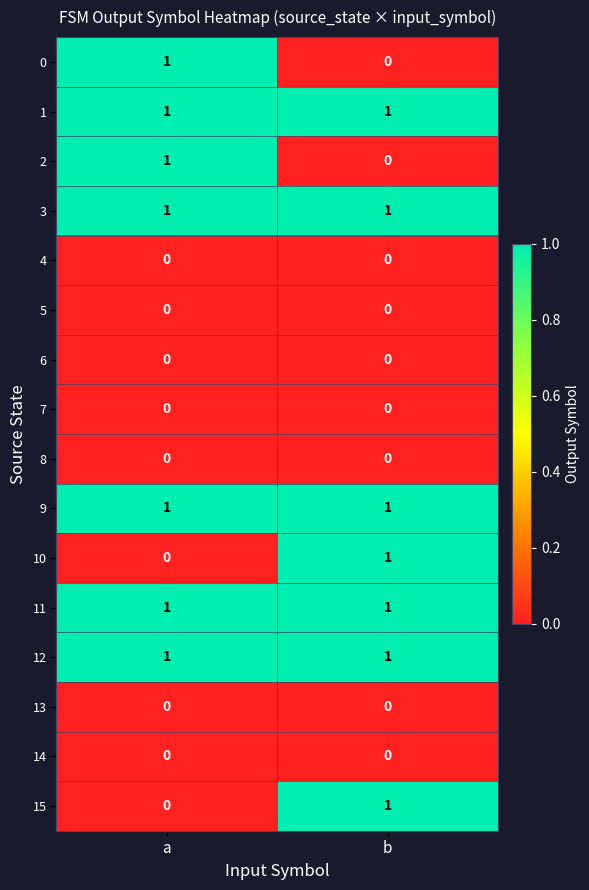

At which label is 0 closest to 0?

b